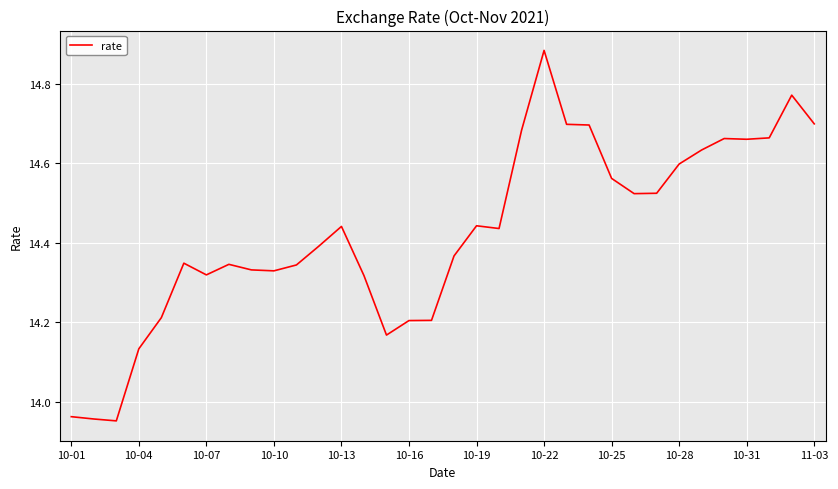

Does the chart have visible grid lines?

Yes